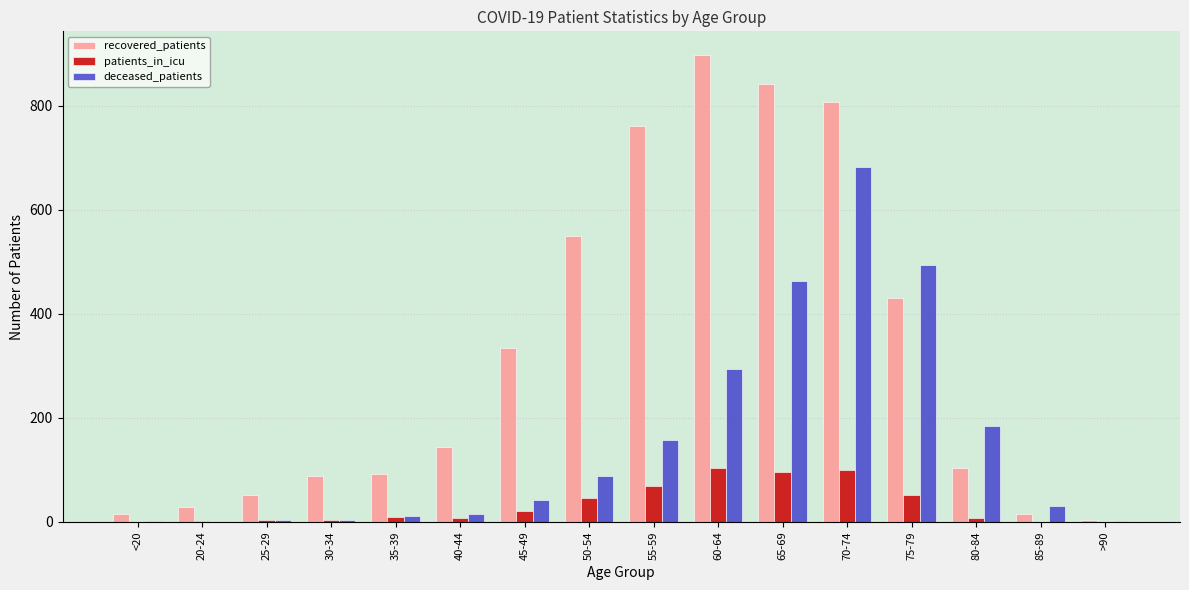

Which series has the largest total across all categories?

recovered_patients